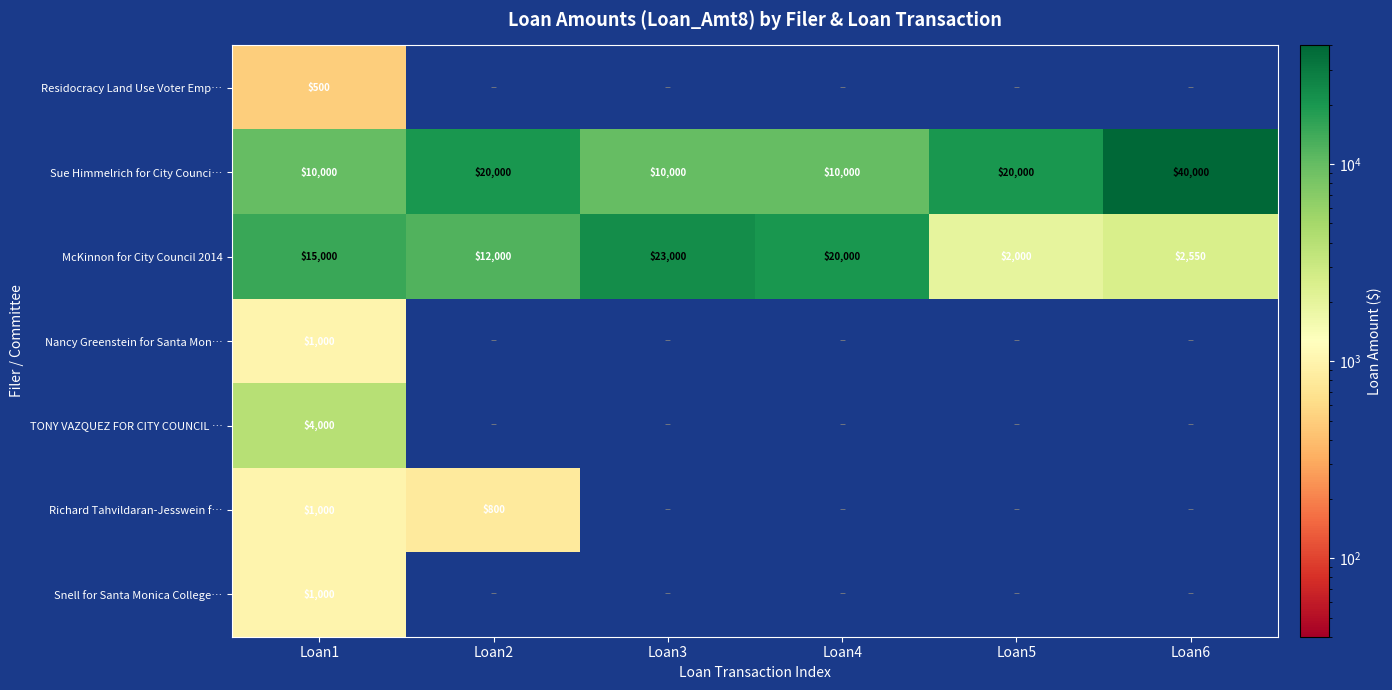

What is the total value across all series at Loan1?

32500